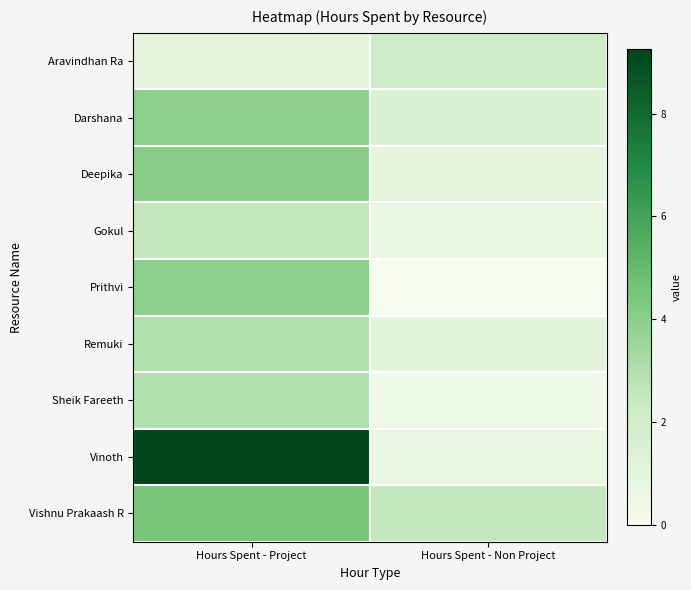

List the series in order of their peak value, lowest first.

Aravindhan Ra, Gokul, Remuki, Sheik Fareeth, Darshana, Prithvi, Deepika, Vishnu Prakaash R, Vinoth